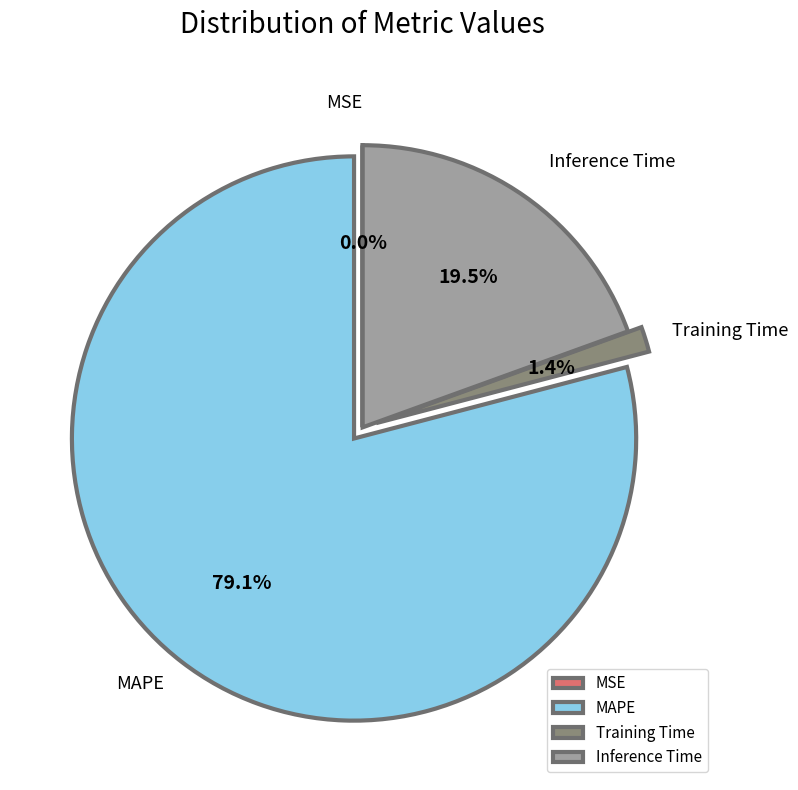

Does any single category account for the majority?

Yes